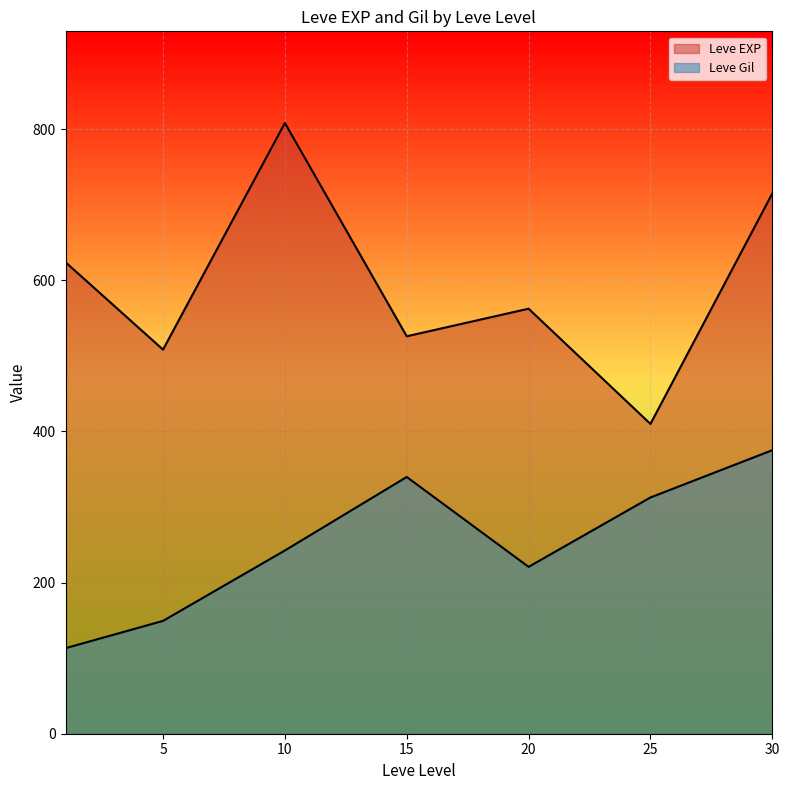

How many series are shown in this chart?

2